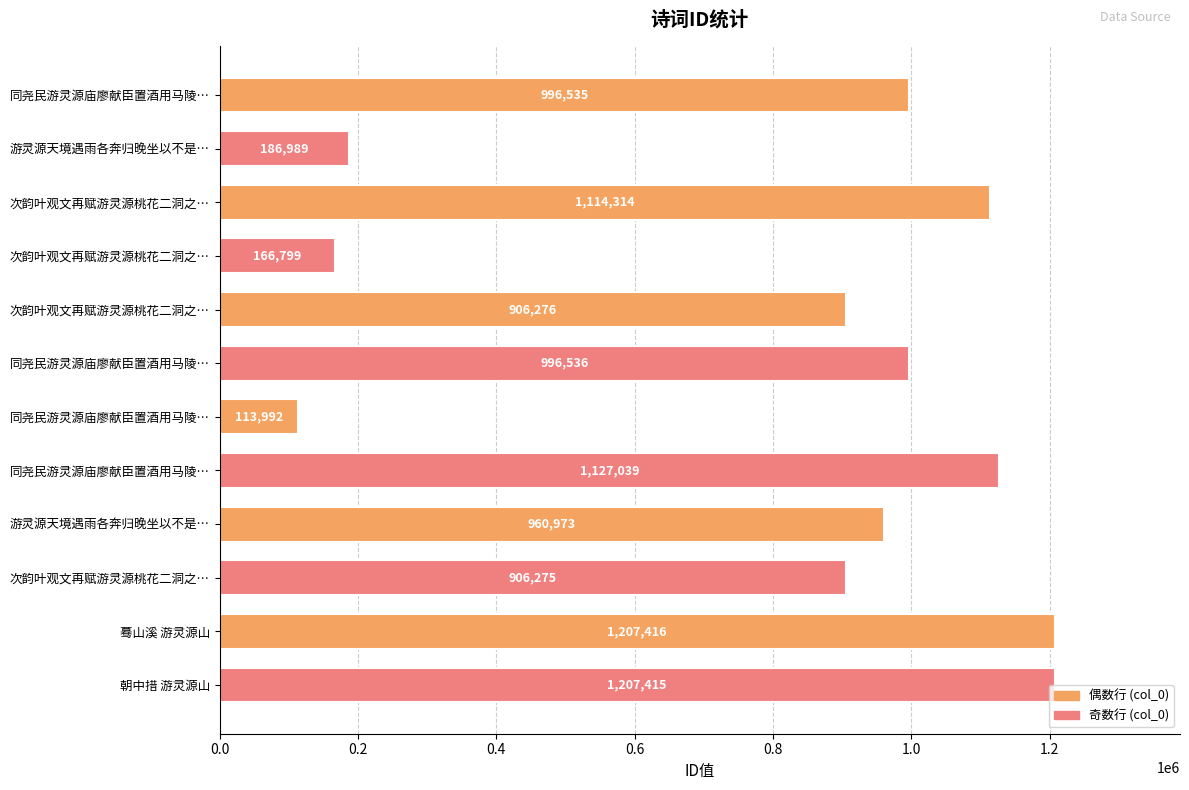

How many bars are there in total?

12